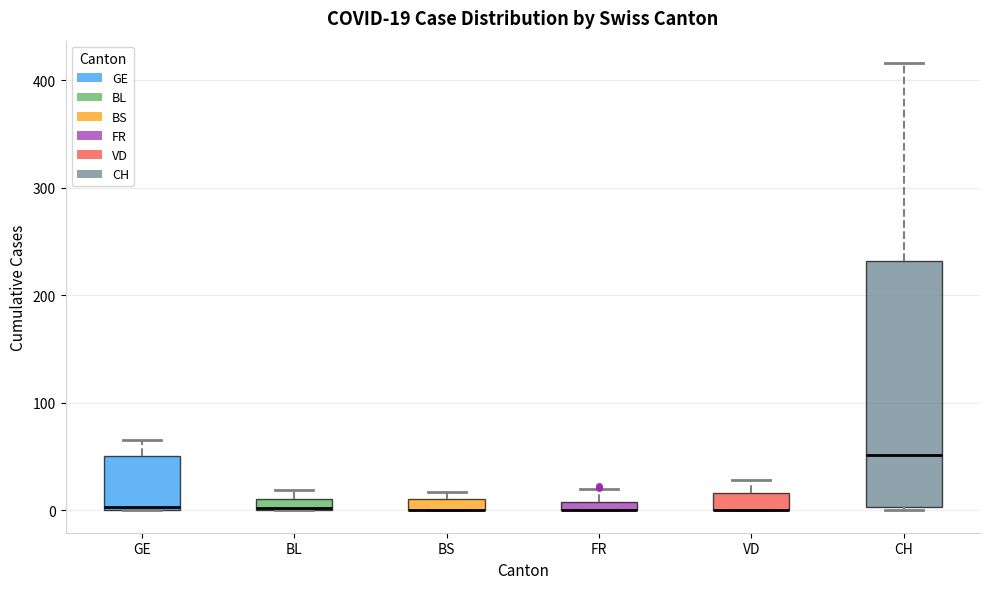

Comparing the boxes themselves (not the whiskers), which one is the tallest?

CH